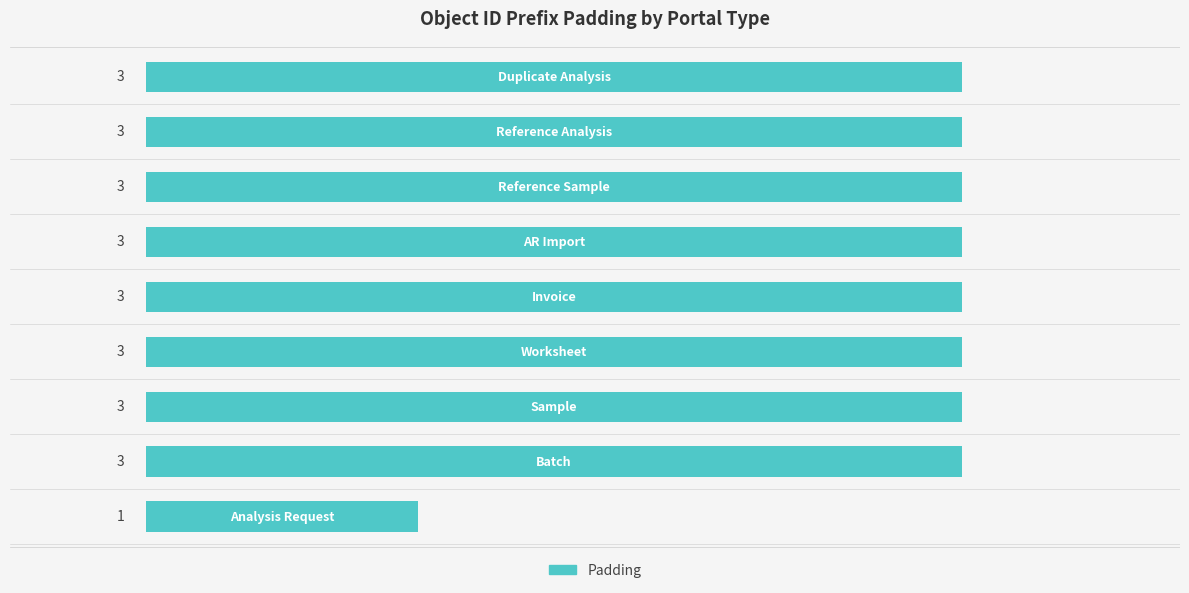

What is the average value?

3